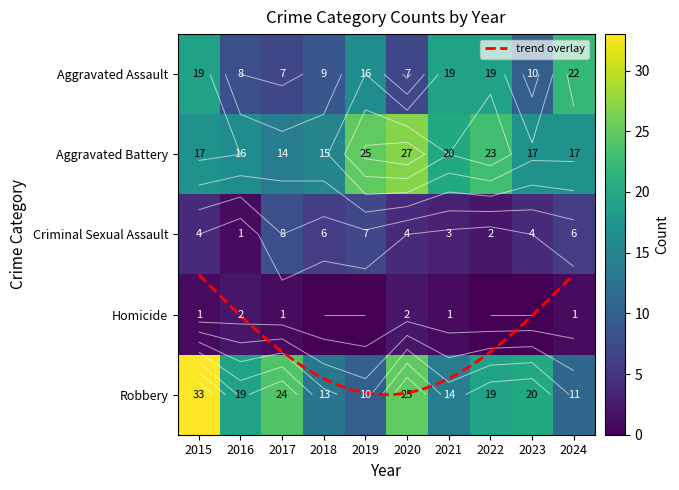

What is the average value of the Criminal Sexual Assault series?

4